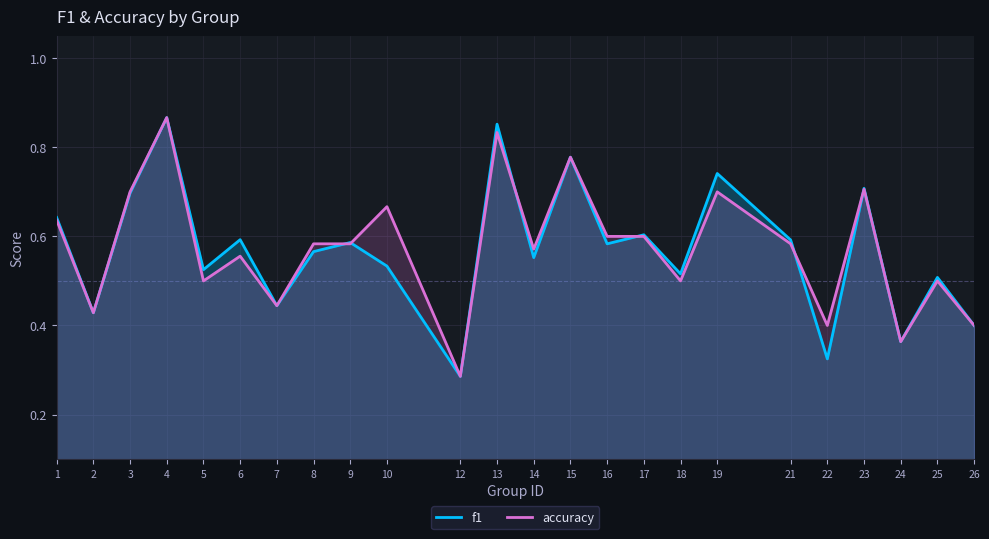

Which series has the largest range (max minus min)?

f1